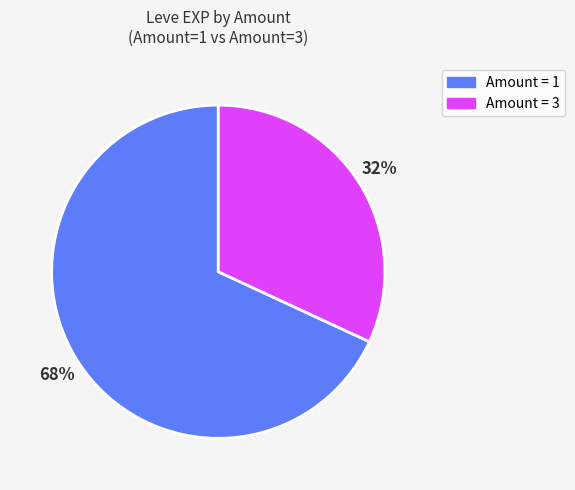

How many segments does this pie chart have?

2